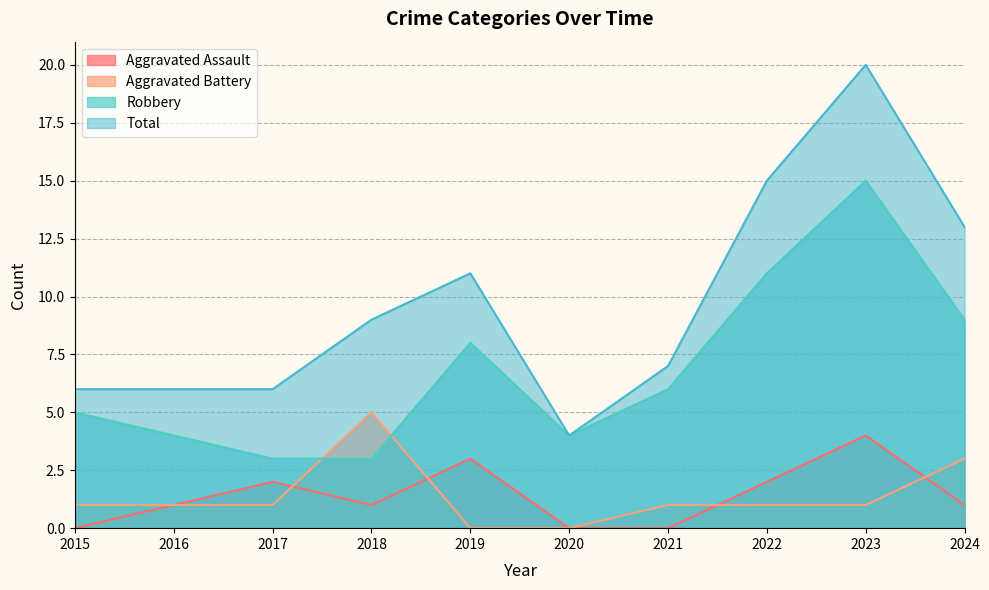

The Total series shows 6 at 2016. True or false?

True